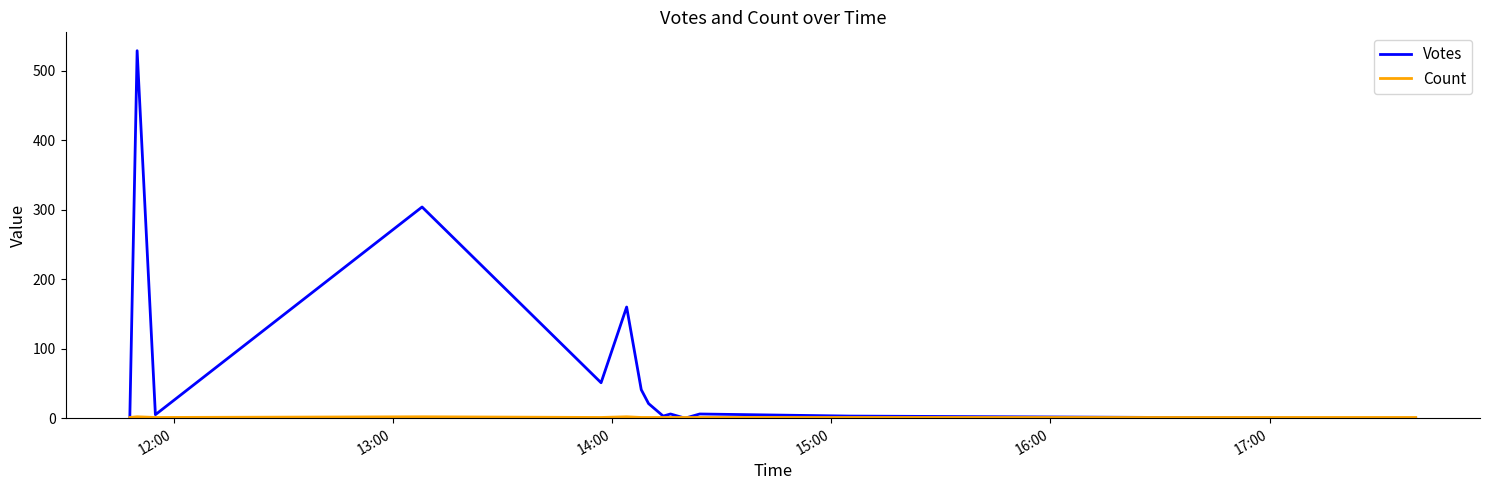

What is the greatest value displayed?

529